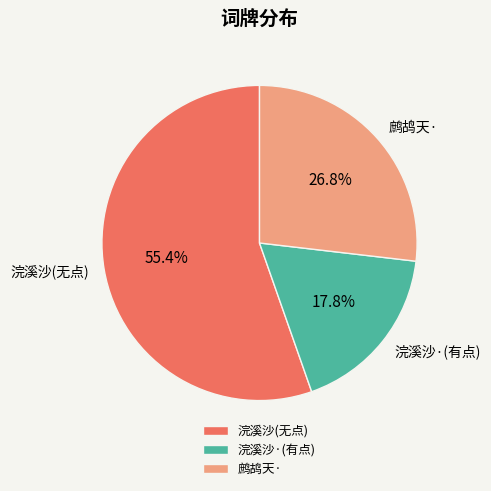

What is the total percentage of 浣溪沙(无点) and 浣溪沙·(有点)?

73.2%